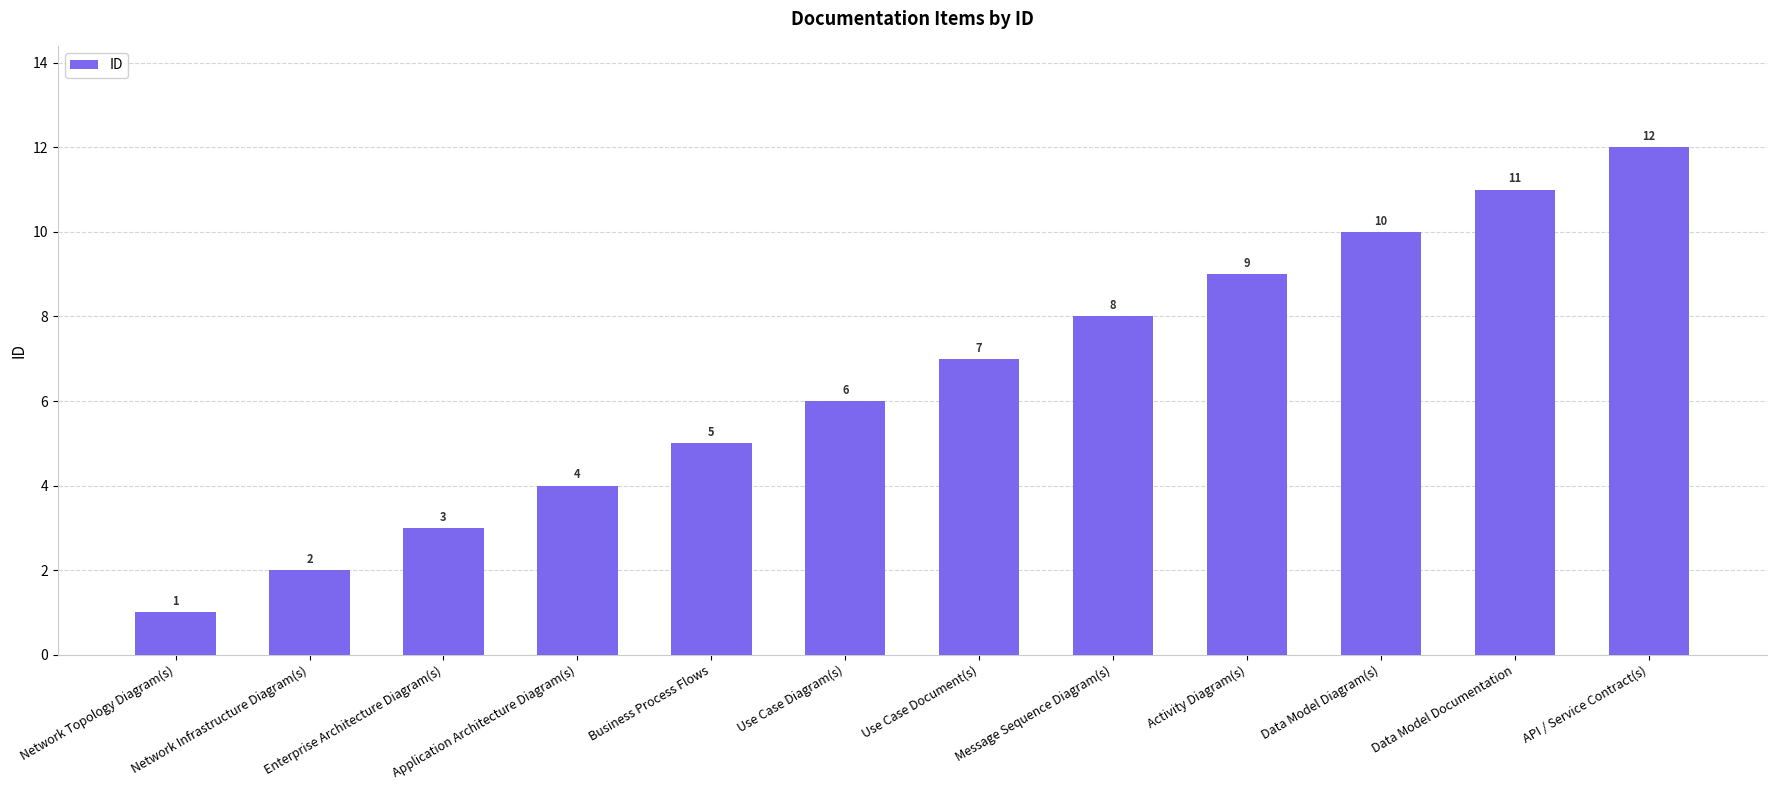

What is the sum of all values?

78